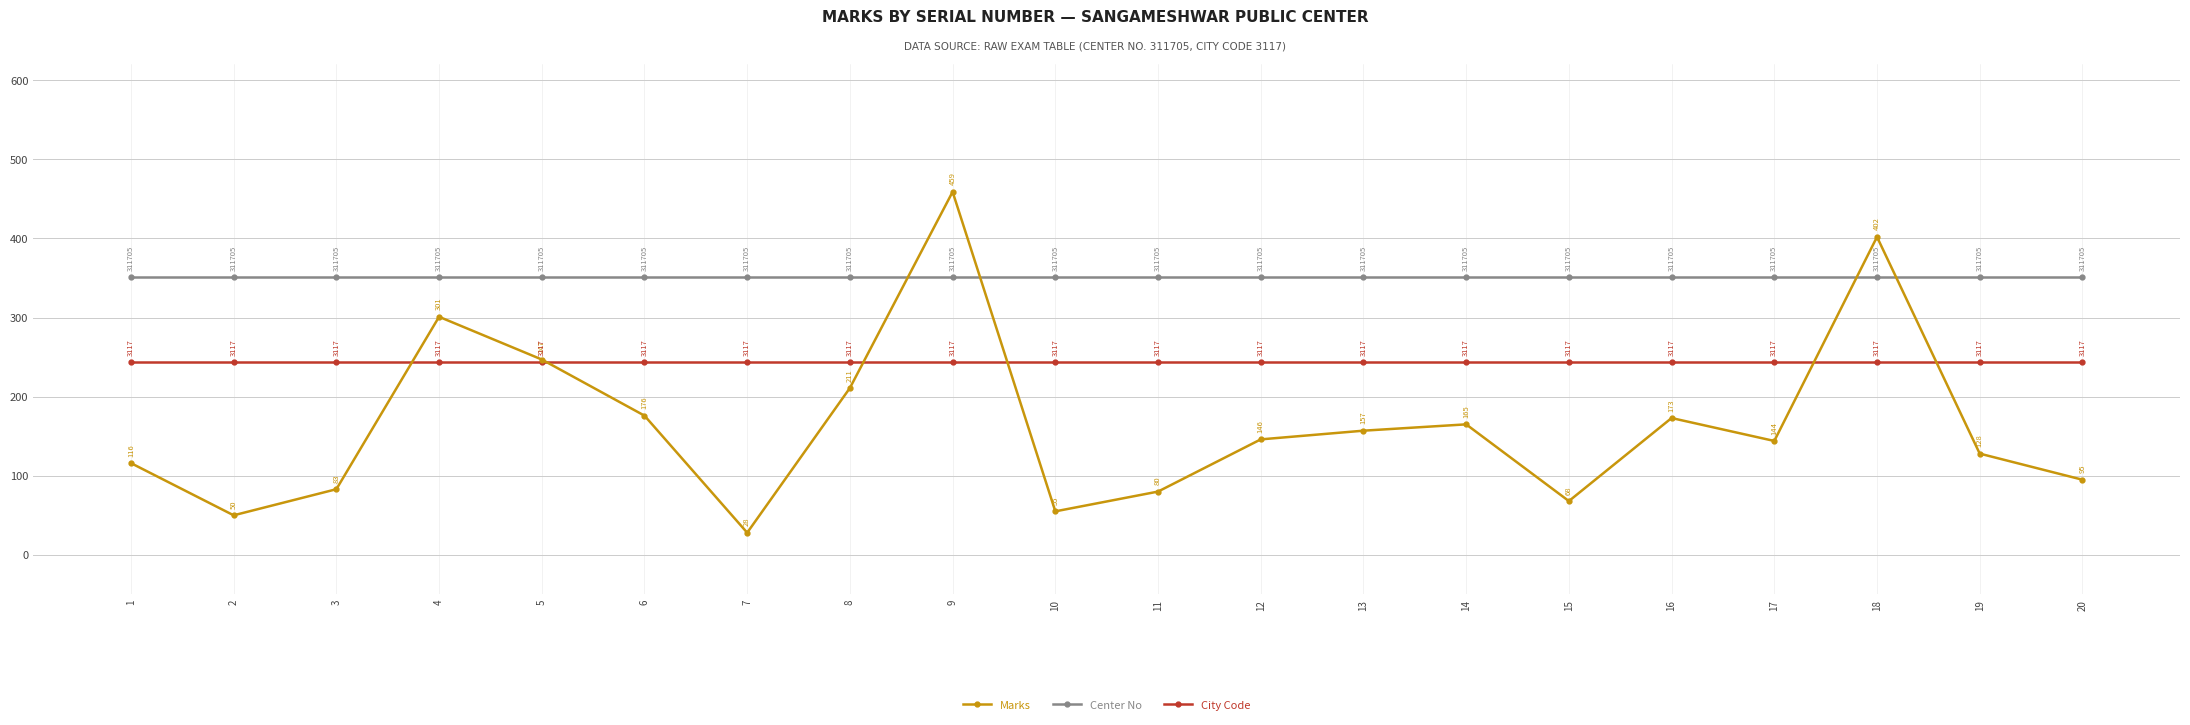

What is the value of the City Code point at the 2nd from the left?

243.5